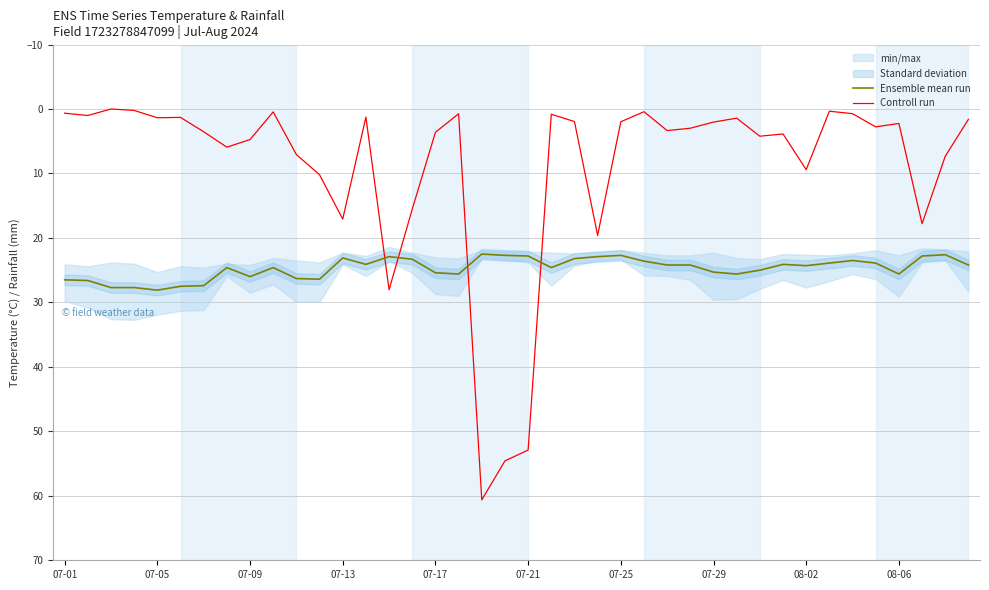

Which series changed the most between 11 and 15?

Controll run